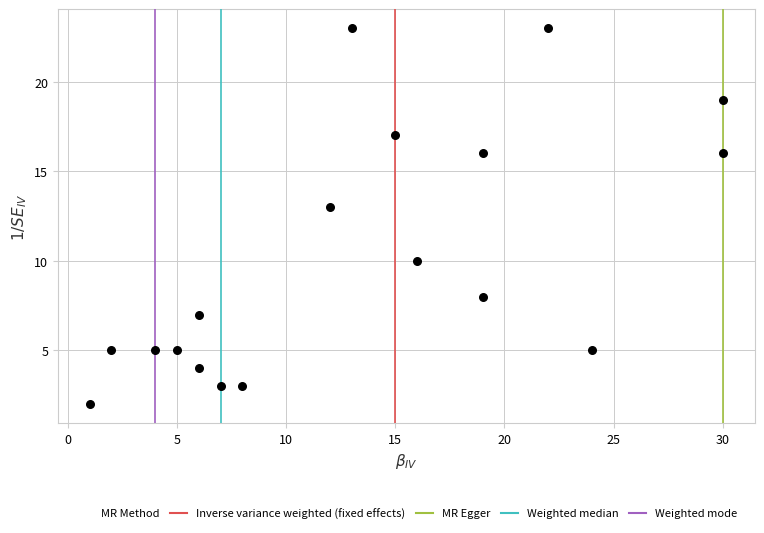

What is the range of Y values (max minus min)?

21